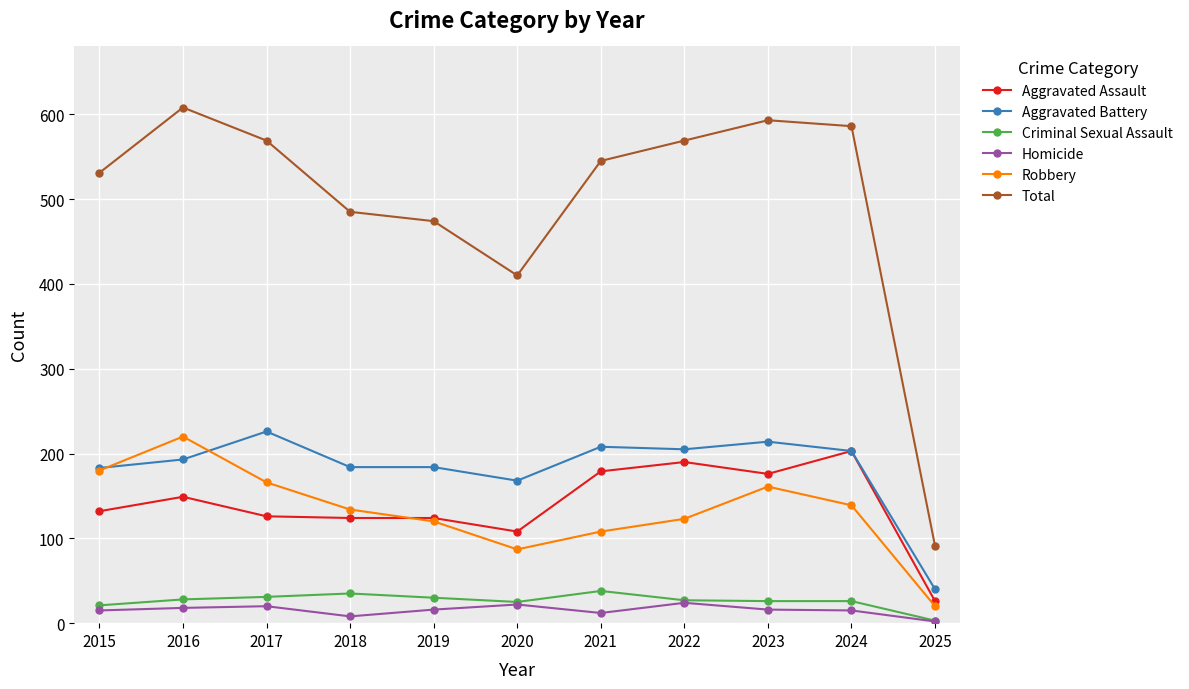

Rank the series by their maximum value, from lowest to highest.

Homicide, Criminal Sexual Assault, Aggravated Assault, Robbery, Aggravated Battery, Total